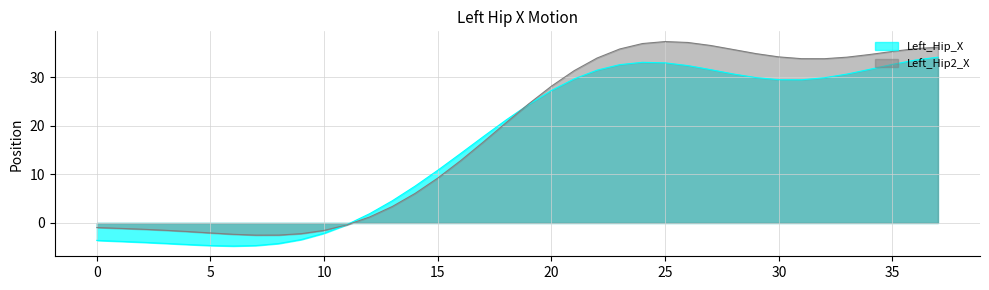

Reading right to left, extract all data points from this chart.

Left_Hip_X: 34.1	33.5	32.7	31.6	30.7	29.9	29.5	29.5	29.9	30.7	31.6	32.4	33.0	33.1	32.6	31.5	29.7	27.3	24.4	21.2	17.8	14.3	10.9	7.6	4.6	1.9	-0.3	-2.1	-3.4	-4.2	-4.7	-4.8	-4.7	-4.4	-4.2	-4.0	-3.8	-3.6
Left_Hip2_X: 36.2	35.9	35.3	34.7	34.1	33.8	33.8	34.2	34.9	35.7	36.5	37.2	37.3	36.9	35.8	33.9	31.4	28.2	24.5	20.6	16.7	12.8	9.3	6.1	3.4	1.2	-0.4	-1.5	-2.2	-2.5	-2.5	-2.3	-2.1	-1.8	-1.5	-1.3	-1.1	-0.9